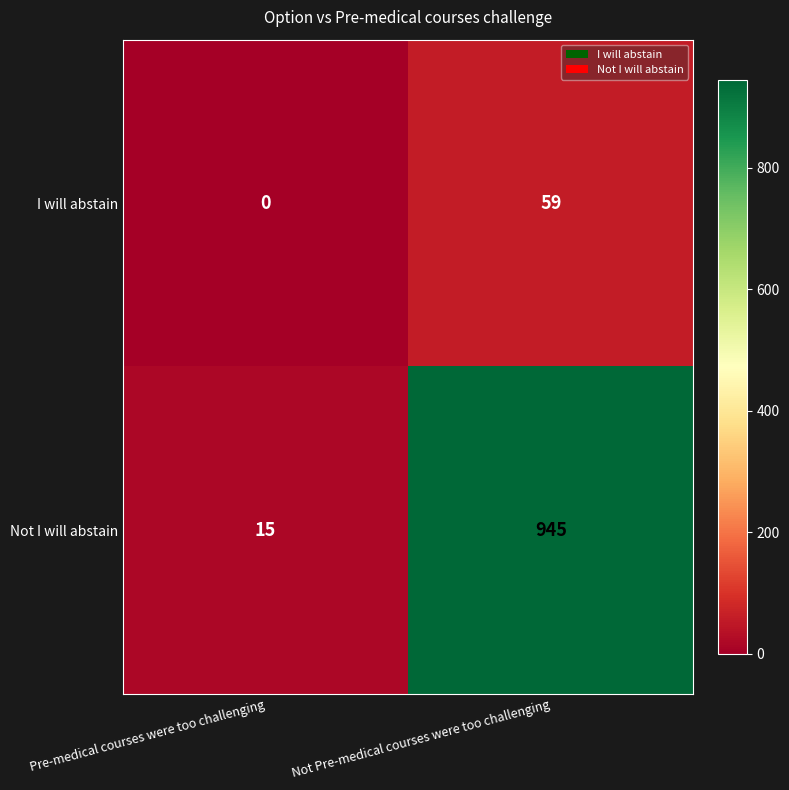

What is the greatest value displayed?

945